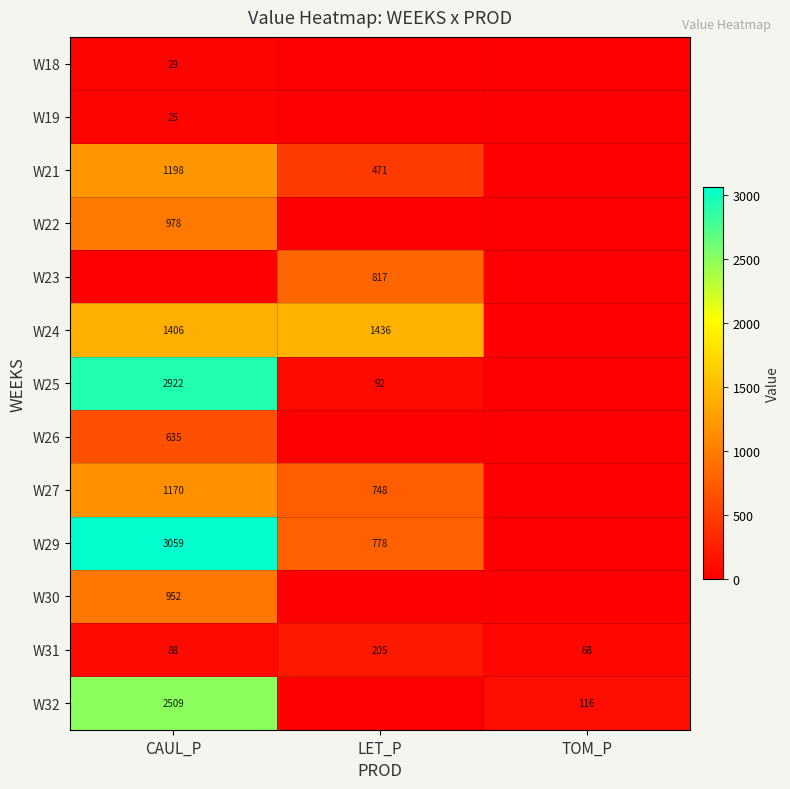

True or false: W29 has a value of 361 at LET_P.

False